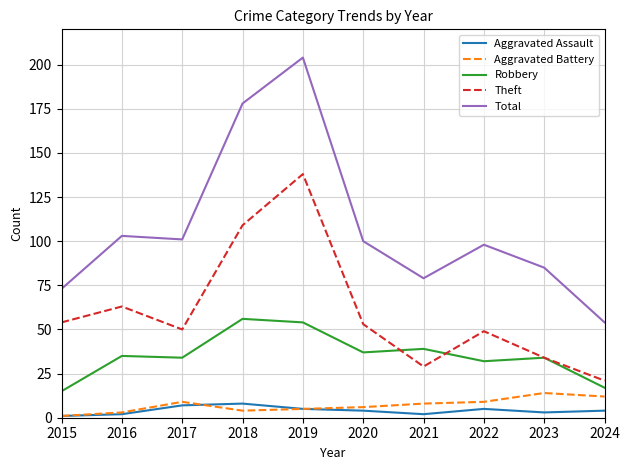

The Aggravated Assault series shows 3 at 2023. True or false?

True